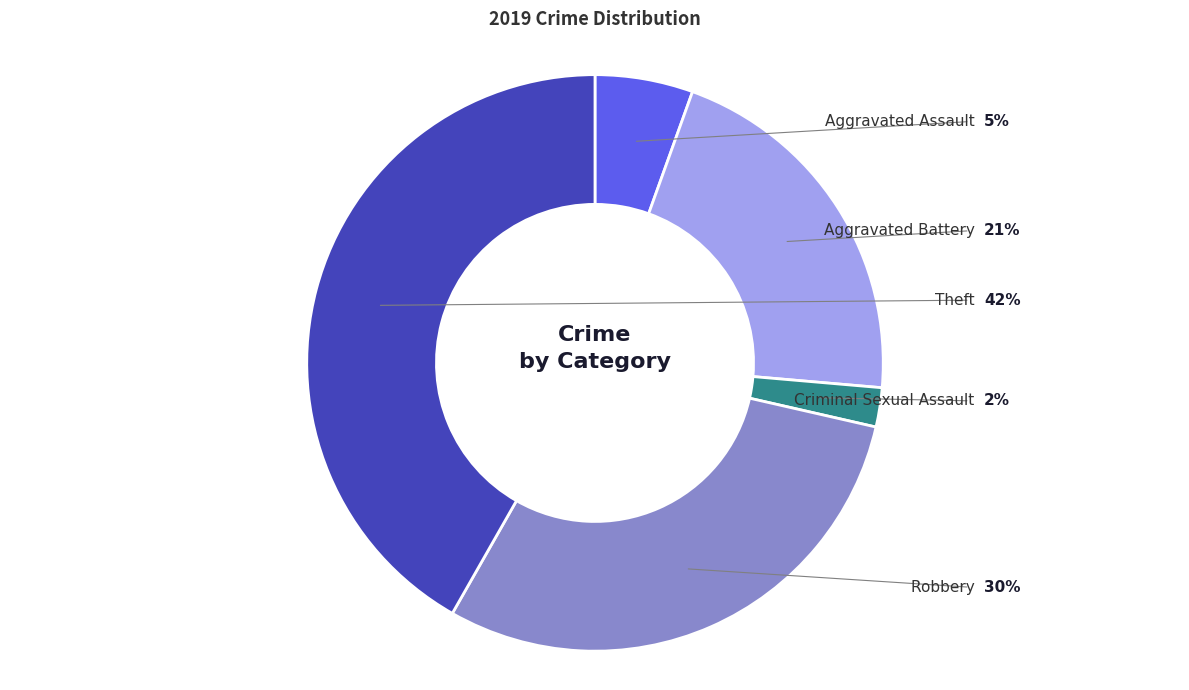

Is there any slice that represents more than half of the pie?

No